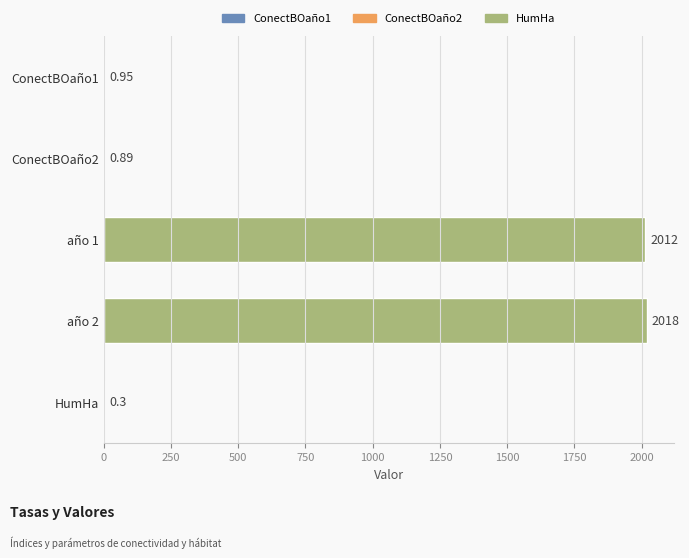

Are the bars horizontal?

Yes